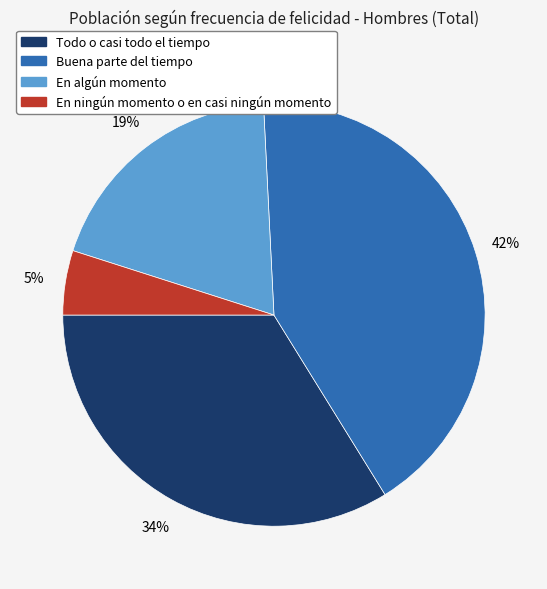

What percentage is the Buena parte del tiempo slice, to the nearest percent?

42%